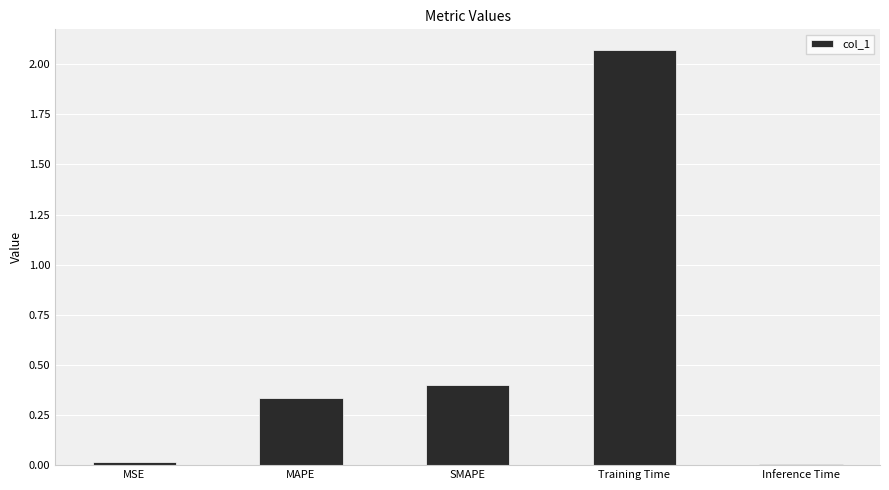

What is the difference between the second highest and minimum values?

0.4